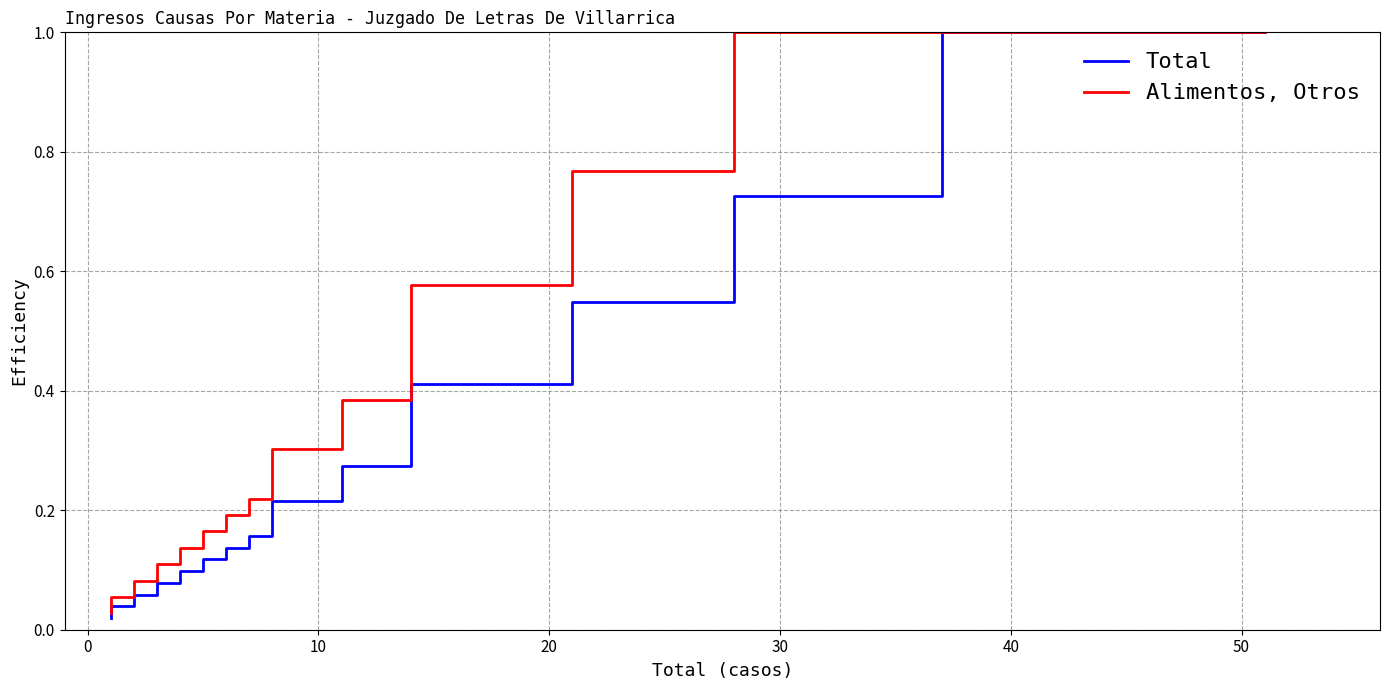

How many lines are shown in the chart?

2